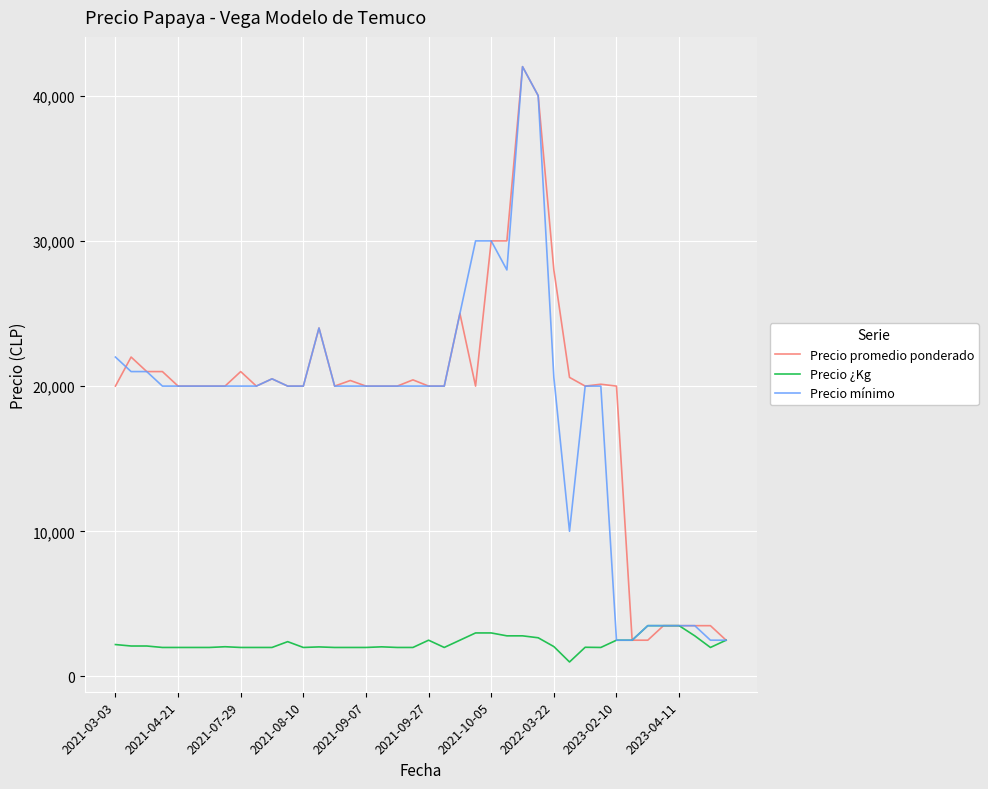

What is the greatest value displayed?

42000